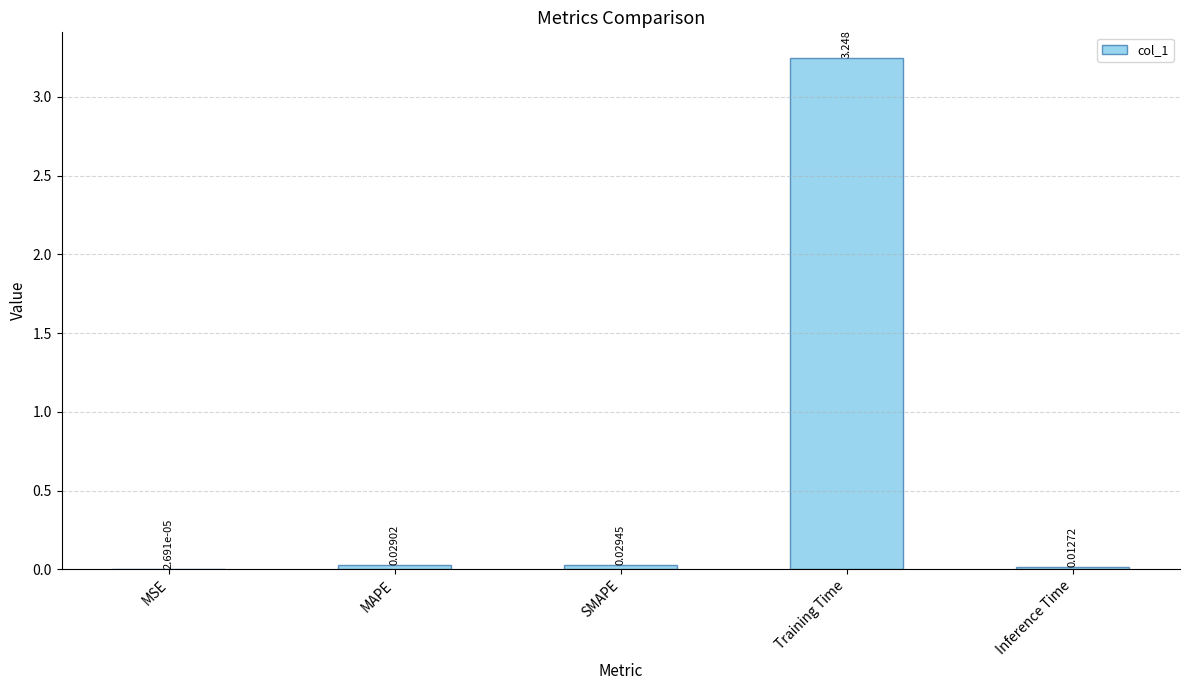

At which category does the chart reach its peak across all series?

Training Time